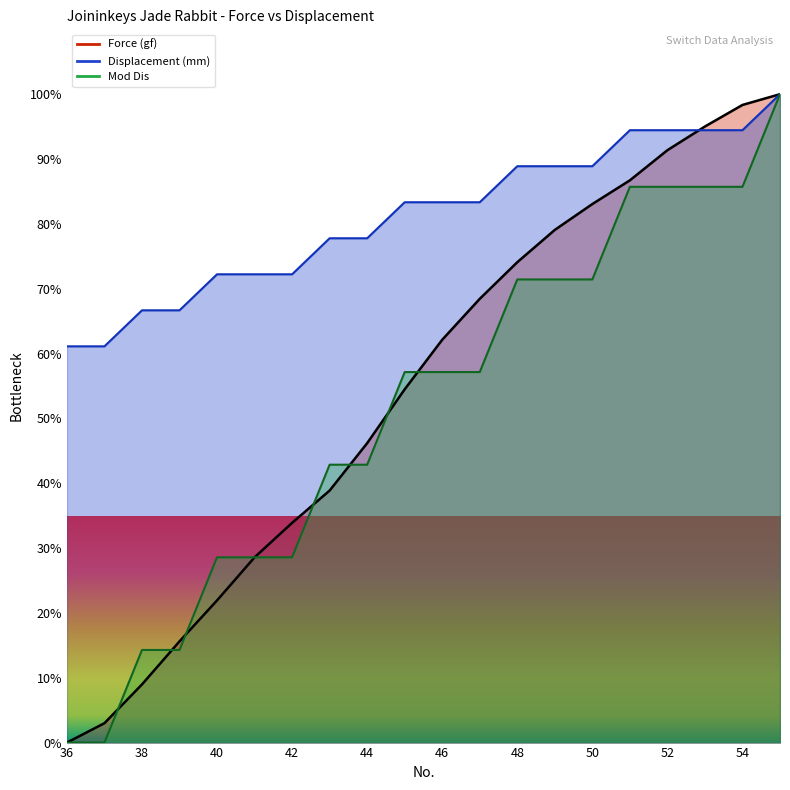

Is it true that Displacement (mm) equals 60.6 at 43?

False